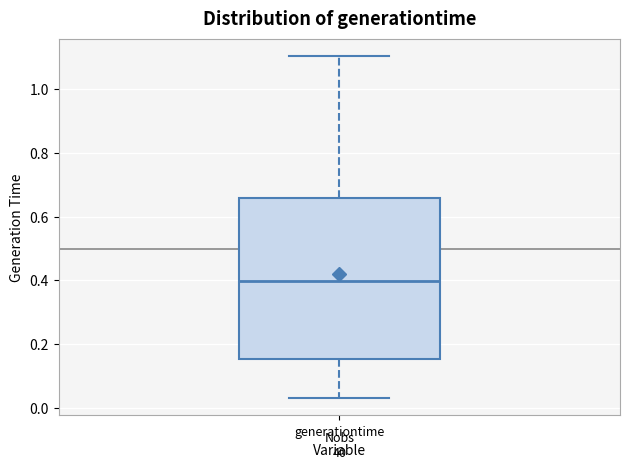

Transcribe this box plot: give where the median line is, the range the box spans, and where the two whiskers end, as read against the y-axis. The values are not printed on the chart, so give them approximately, as read against the axis.

median 0.40, box 0.16 to 0.66, whiskers 0.02 to 1.10